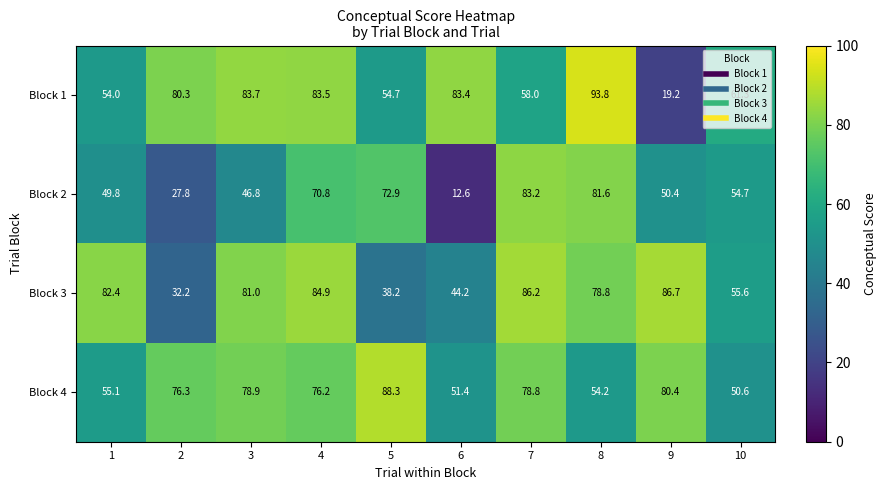

What is the sum of all Block 3 values?

670.2